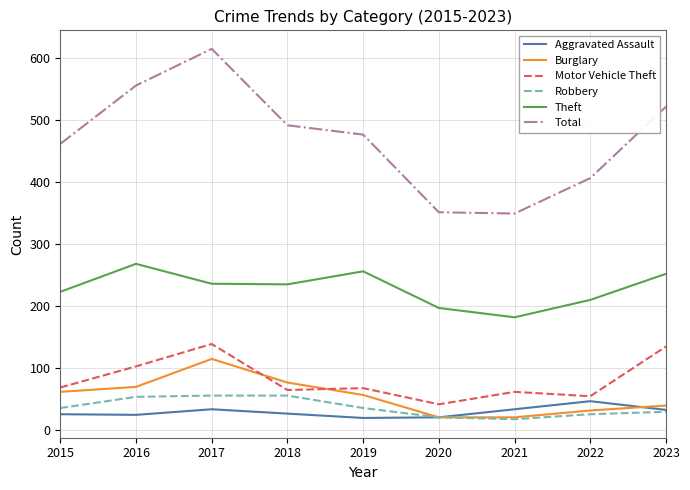

What is the smallest value displayed?

18